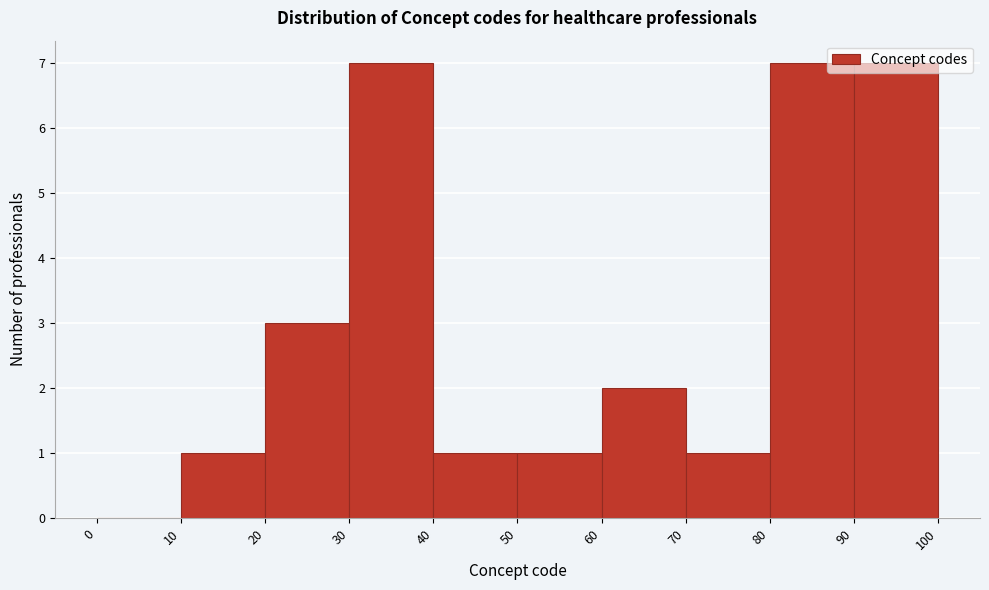

Reading left to right, transcribe this chart: for each bar, give the range it covers on the x-axis and its height. The values are not printed on the chart, so give them approximately, as read against the axis.

0 to 10: 0
10 to 20: 1
20 to 30: 3
30 to 40: 7
40 to 50: 1
50 to 60: 1
60 to 70: 2
70 to 80: 1
80 to 90: 7
90 to 100: 7